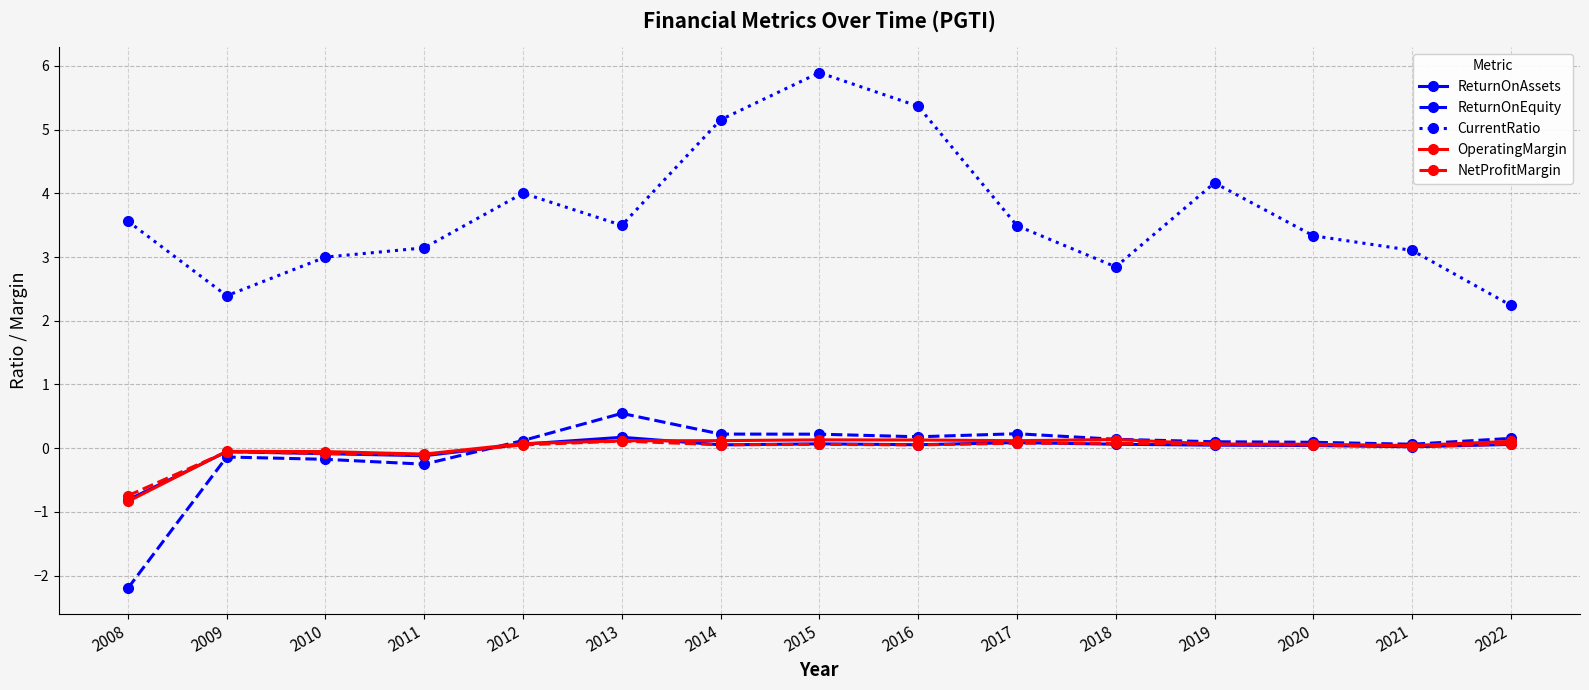

Is the value of OperatingMargin at 2013 greater than the value of ReturnOnAssets at 2021?

Yes